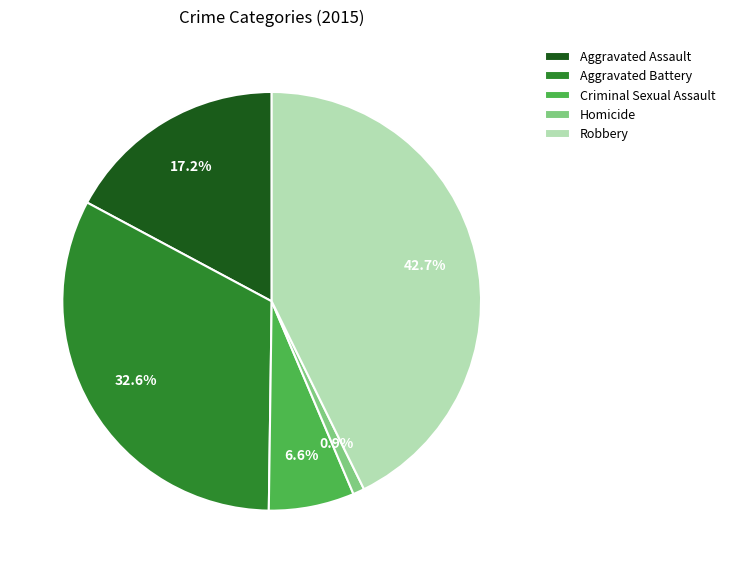

To the nearest percent, what percentage of the pie is Aggravated Assault?

17%